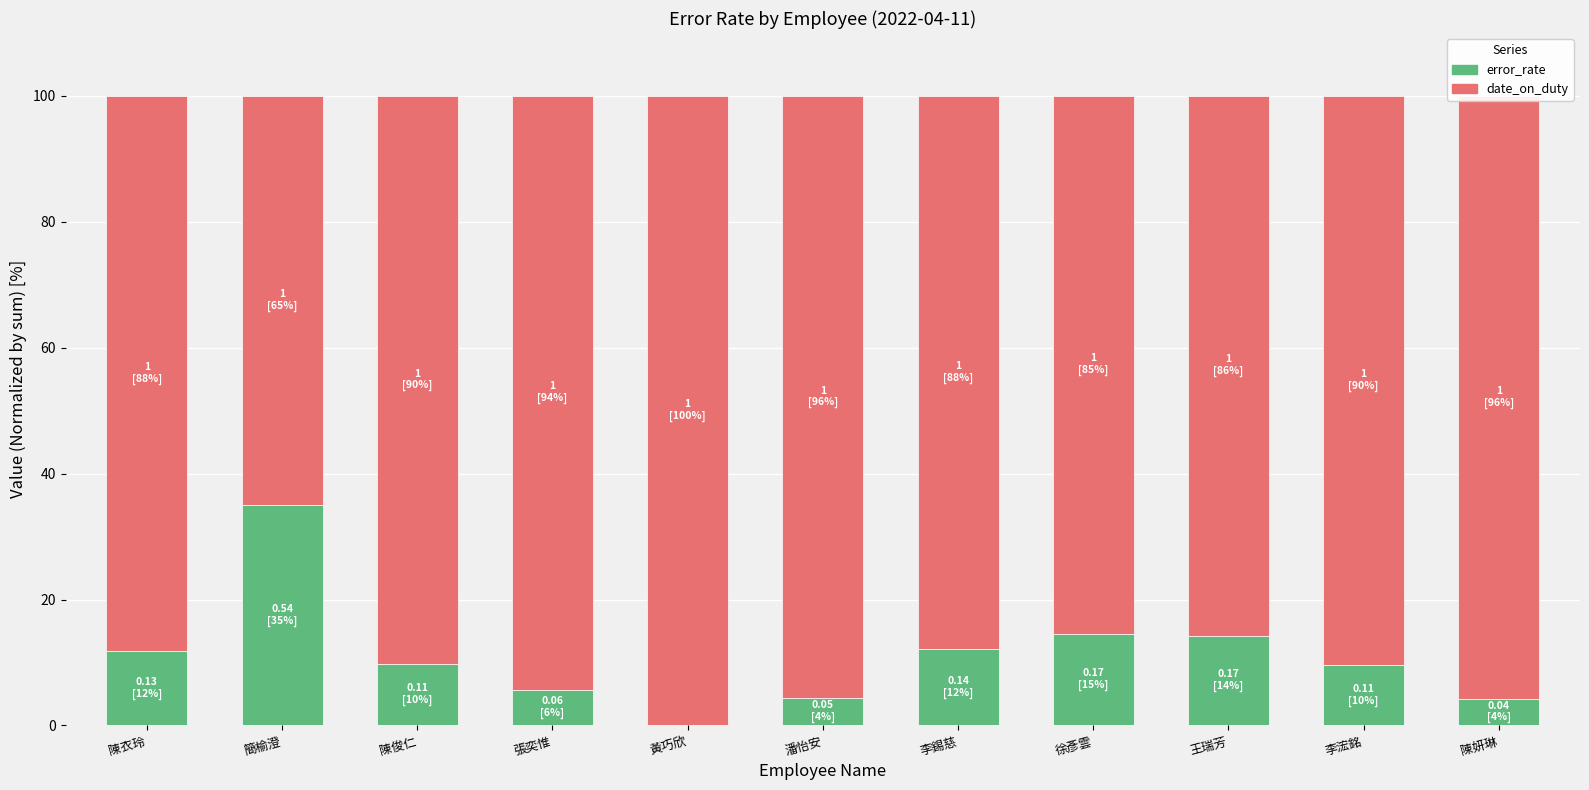

What is the total value across all series at 陳衣玲?

100.0